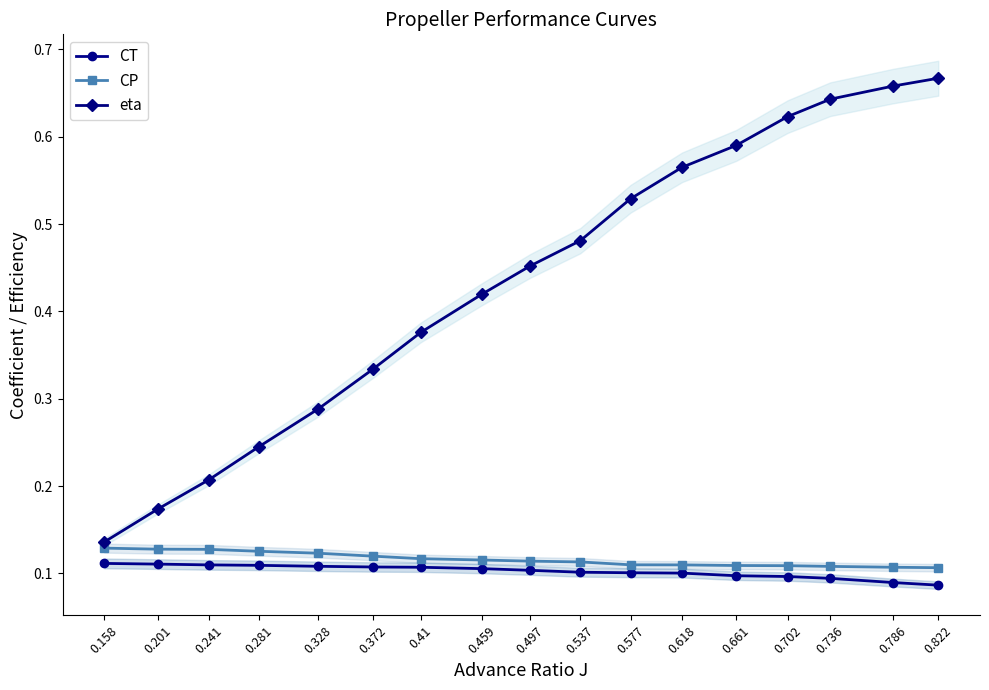

Reading left to right, list all the values displayed in this chart.

CT: 0.1	0.1	0.1	0.1	0.1	0.1	0.1	0.1	0.1	0.1	0.1	0.1	0.1	0.1	0.1	0.1	0.1
CP: 0.1	0.1	0.1	0.1	0.1	0.1	0.1	0.1	0.1	0.1	0.1	0.1	0.1	0.1	0.1	0.1	0.1
eta: 0.1	0.2	0.2	0.2	0.3	0.3	0.4	0.4	0.5	0.5	0.5	0.6	0.6	0.6	0.6	0.7	0.7